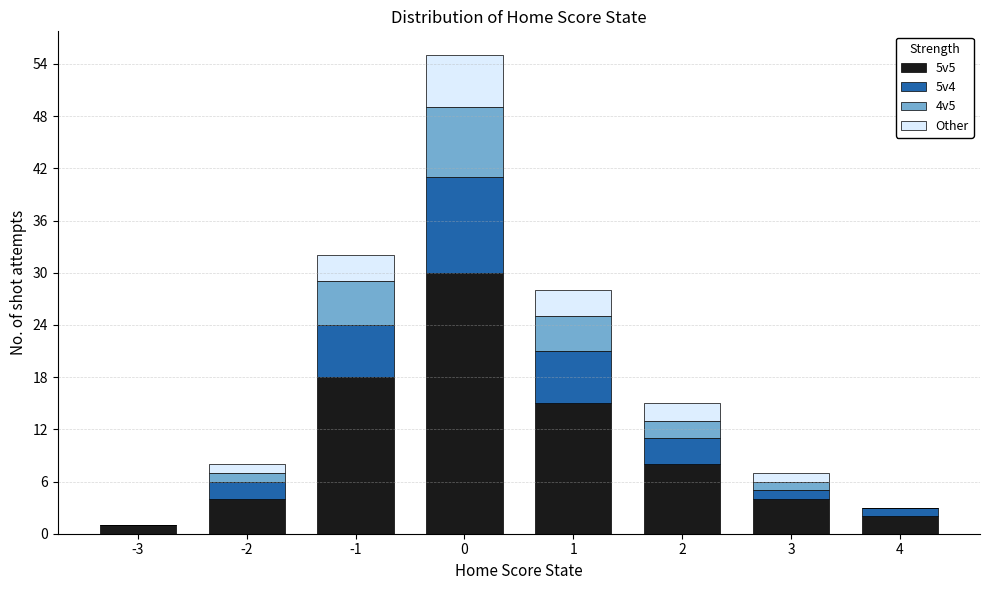

True or false: 5v5 has a value of 30 at 0.

True